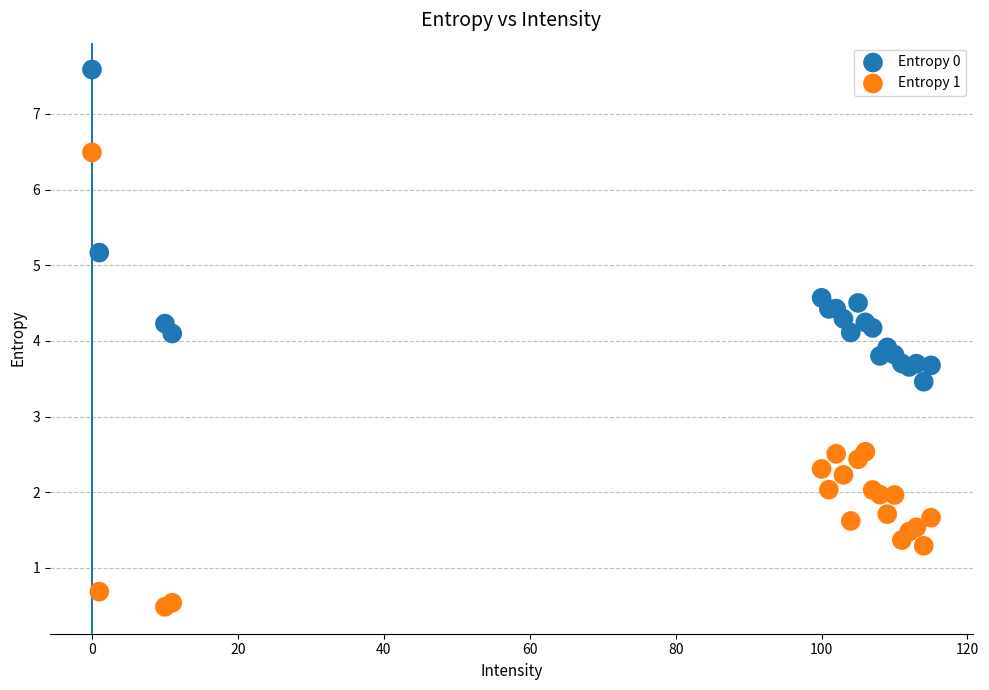

Which series has the largest Y range (max minus min)?

Entropy 1